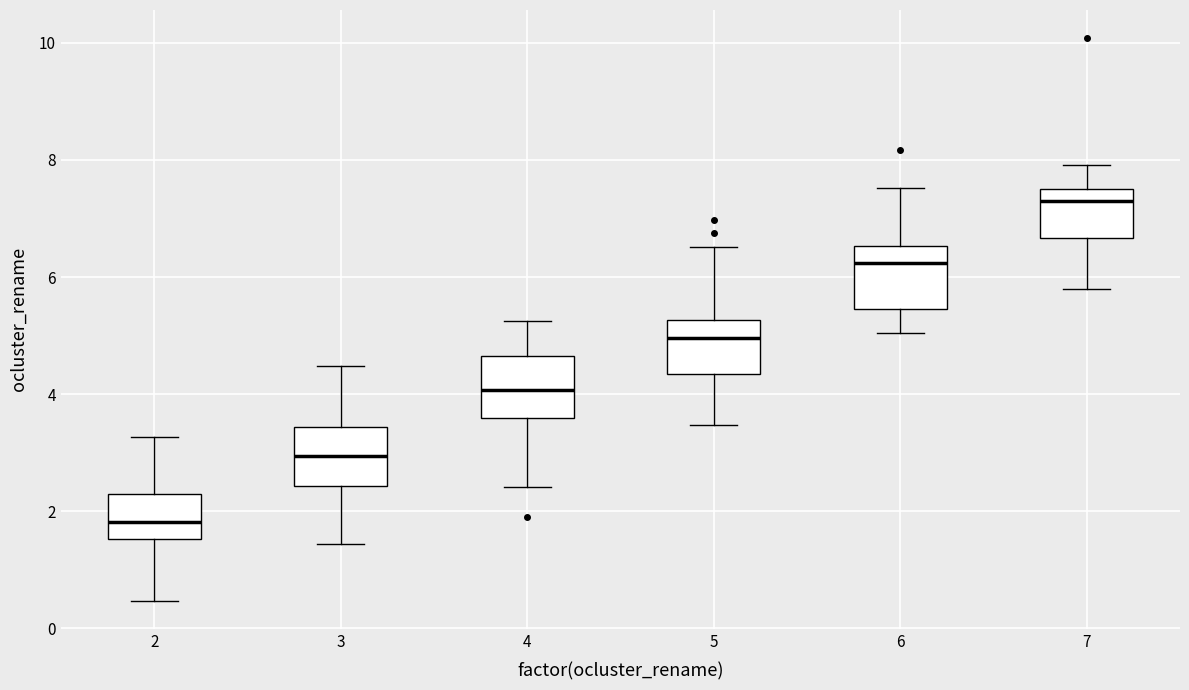

Reading left to right, read every box against the y-axis: the position of its median line, the range the box covers, and the ends of its whiskers. The values are not printed on the chart, so give them approximately, as read against the axis.

2: median 1.8, box 1.6 to 2.2, whiskers 0.4 to 3.2
3: median 3.0, box 2.4 to 3.4, whiskers 1.4 to 4.4
4: median 4.0, box 3.6 to 4.6, whiskers 2.4 to 5.2
5: median 5.0, box 4.4 to 5.2, whiskers 3.4 to 6.6
6: median 6.2, box 5.4 to 6.6, whiskers 5.0 to 7.6
7: median 7.2, box 6.6 to 7.6, whiskers 5.8 to 8.0